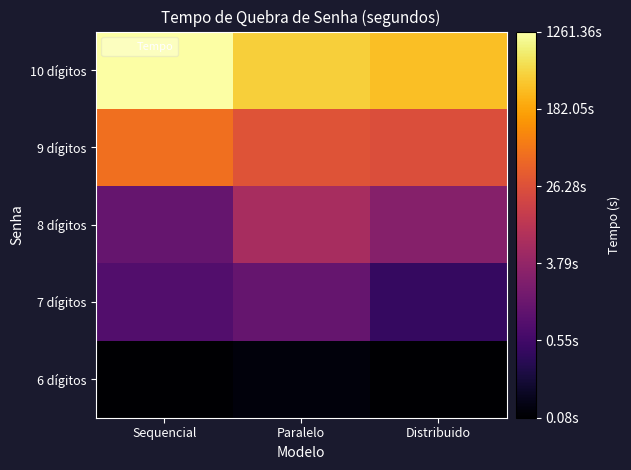

Between Sequencial and Distribuido, which series saw the biggest shift?

10 dígitos